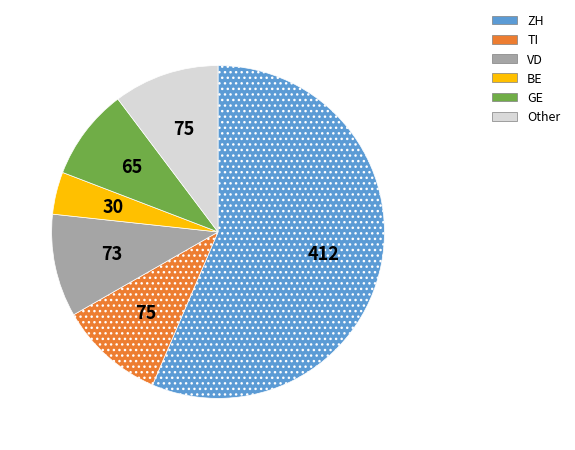

Is there any slice that represents more than half of the pie?

Yes